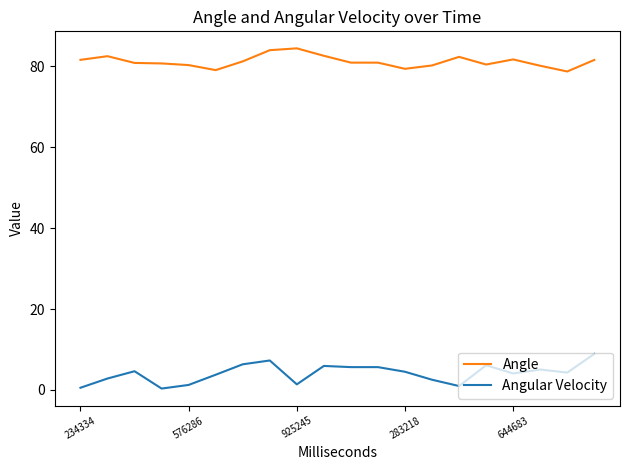

What is the difference between the maximum and minimum values in the Angular Velocity series?

8.6